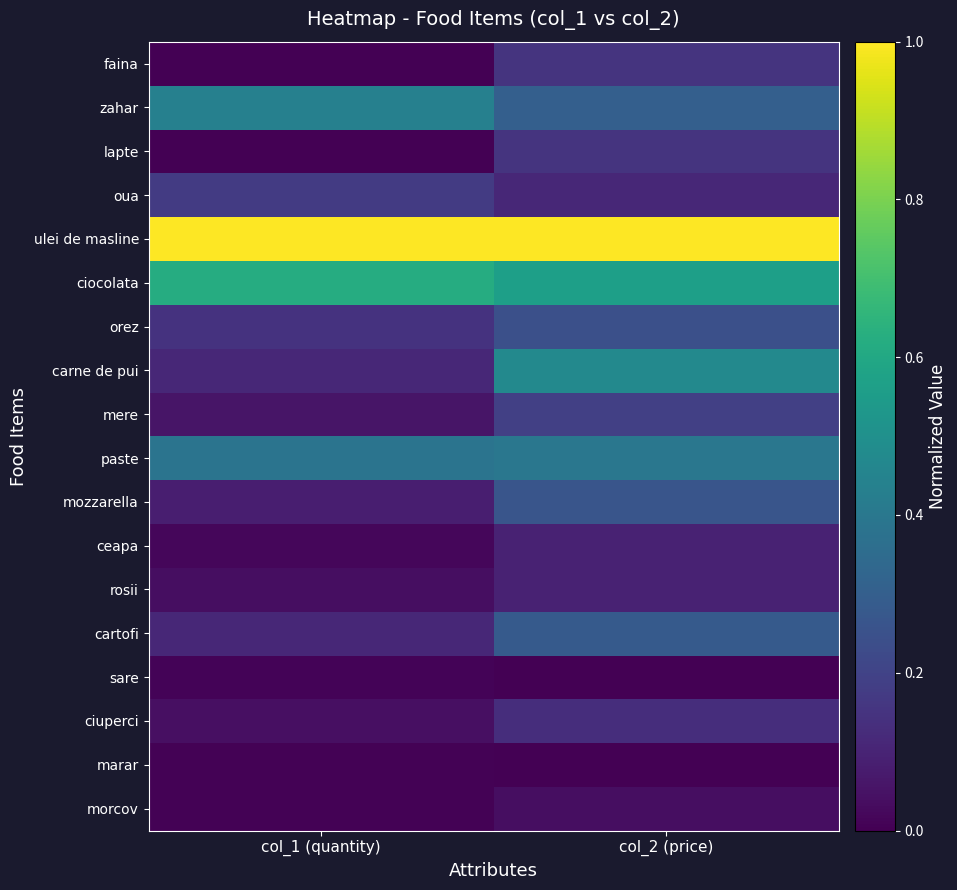

Reading right to left, transcribe all the data shown in this chart.

faina: col_2 (price)=0.2	col_1 (quantity)=0.0
zahar: col_2 (price)=0.3	col_1 (quantity)=0.4
lapte: col_2 (price)=0.2	col_1 (quantity)=0.0
oua: col_2 (price)=0.1	col_1 (quantity)=0.2
ulei de masline: col_2 (price)=1.0	col_1 (quantity)=1.0
ciocolata: col_2 (price)=0.6	col_1 (quantity)=0.6
orez: col_2 (price)=0.2	col_1 (quantity)=0.1
carne de pui: col_2 (price)=0.5	col_1 (quantity)=0.1
mere: col_2 (price)=0.2	col_1 (quantity)=0.1
paste: col_2 (price)=0.4	col_1 (quantity)=0.4
mozzarella: col_2 (price)=0.3	col_1 (quantity)=0.1
ceapa: col_2 (price)=0.1	col_1 (quantity)=0.0
rosii: col_2 (price)=0.1	col_1 (quantity)=0.0
cartofi: col_2 (price)=0.3	col_1 (quantity)=0.1
sare: col_2 (price)=0.0	col_1 (quantity)=0.0
ciuperci: col_2 (price)=0.1	col_1 (quantity)=0.0
marar: col_2 (price)=0.0	col_1 (quantity)=0.0
morcov: col_2 (price)=0.0	col_1 (quantity)=0.0